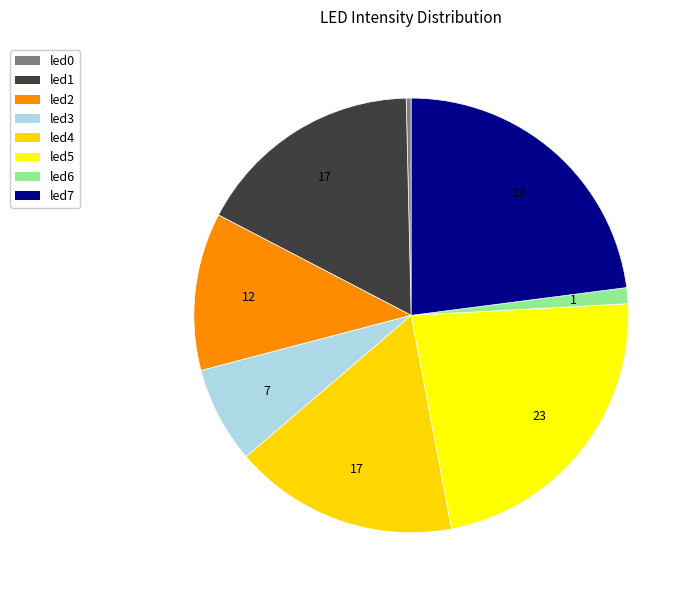

Which slice is the smallest?

led0